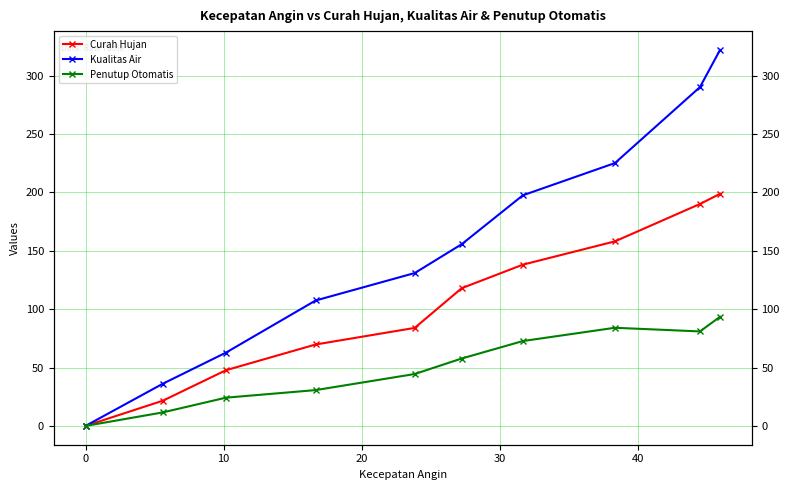

How many values in Penutup Otomatis are above zero?

9